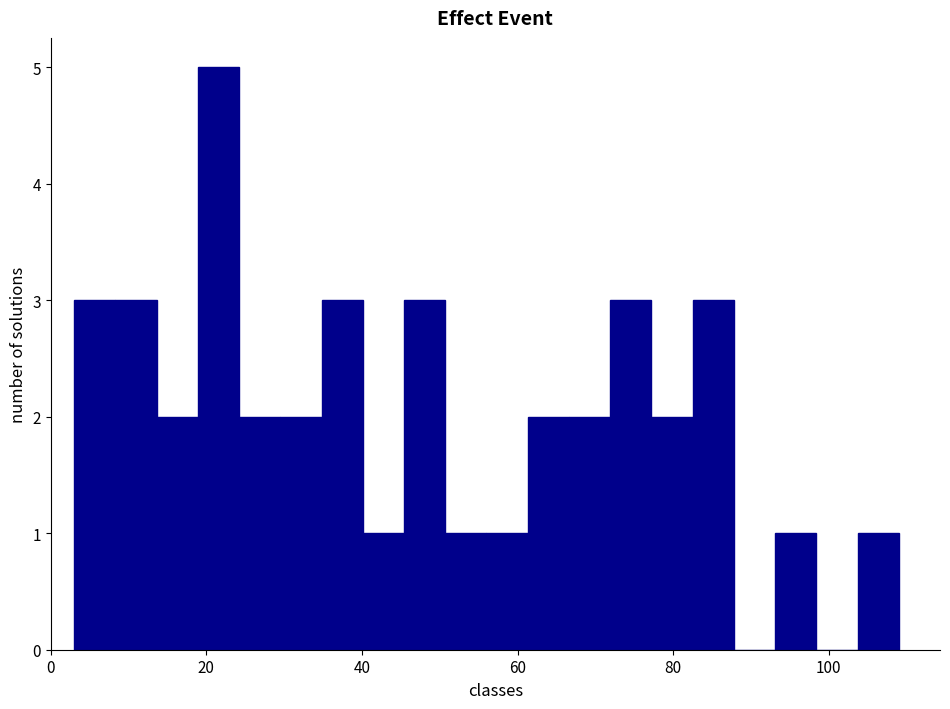

Read against the x-axis, roughly where is the centre of the tallest bar?

22